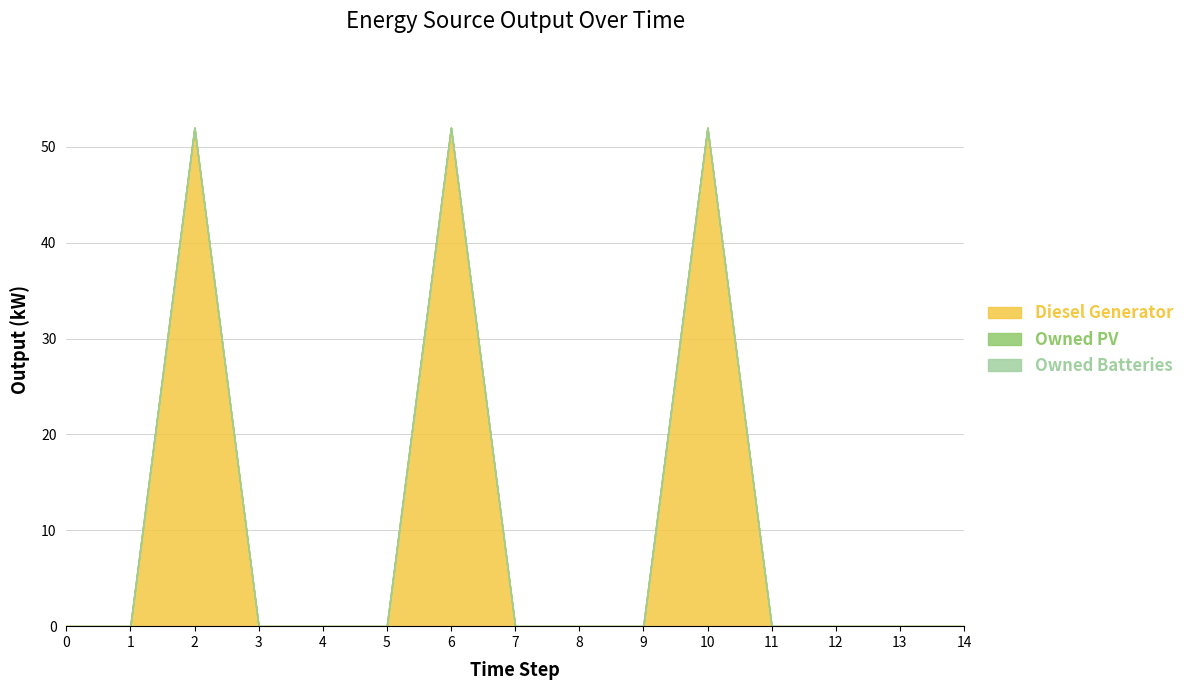

How many interior local peaks does the Diesel Generator series have?

3